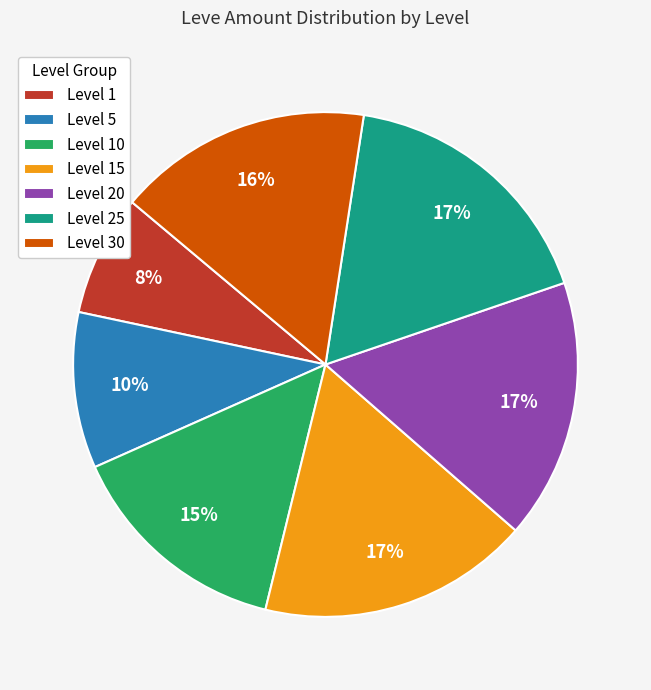

Is there any slice that represents more than half of the pie?

No